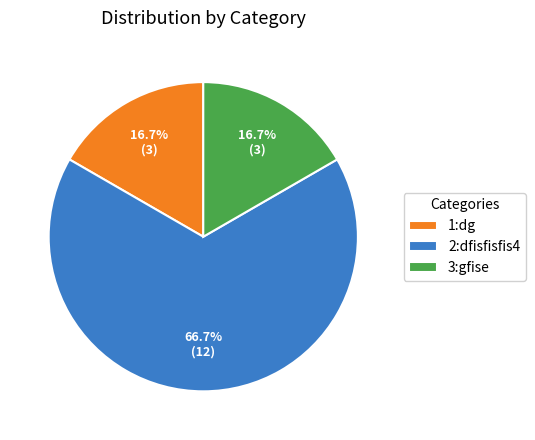

Between 2:dfisfisfis4 and 3:gfise, which is larger?

2:dfisfisfis4